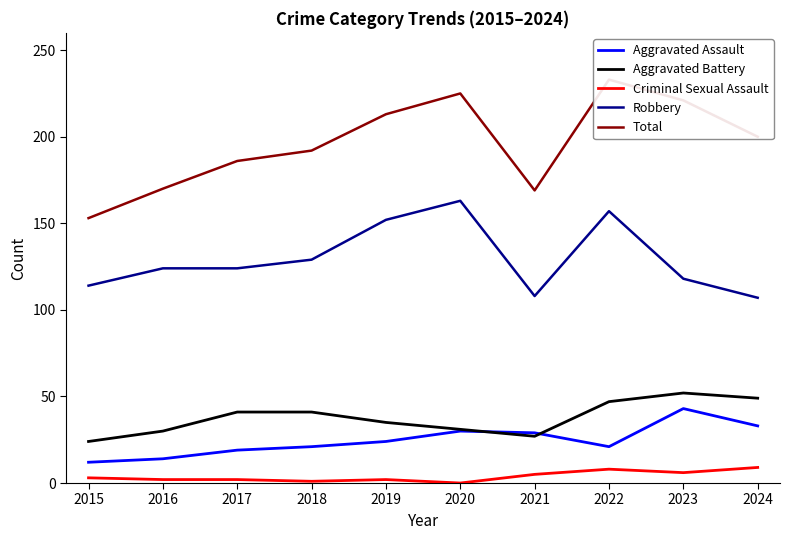

The Robbery series shows 153 at 2024. True or false?

False